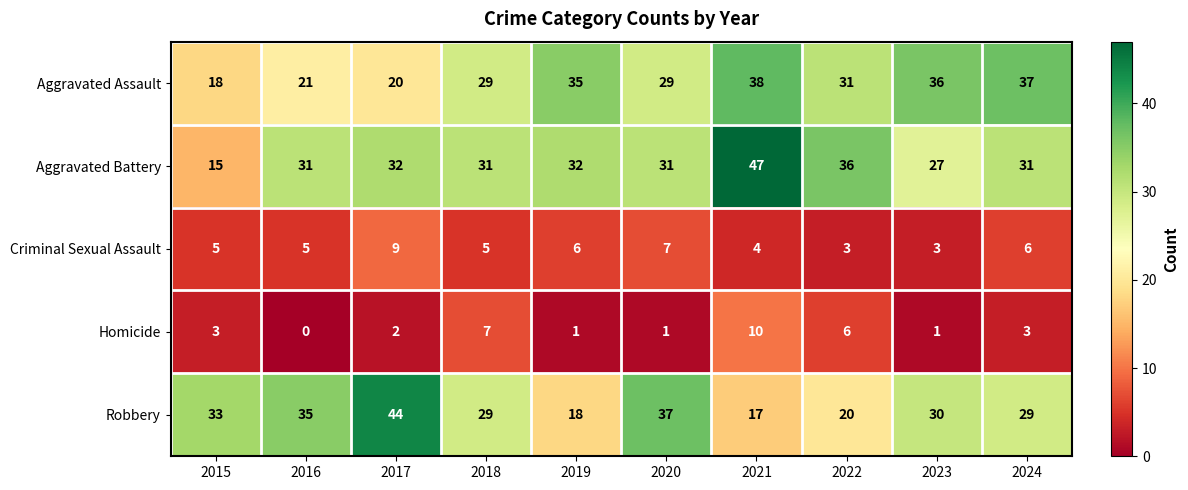

What is the total value across all series at 2021?

116